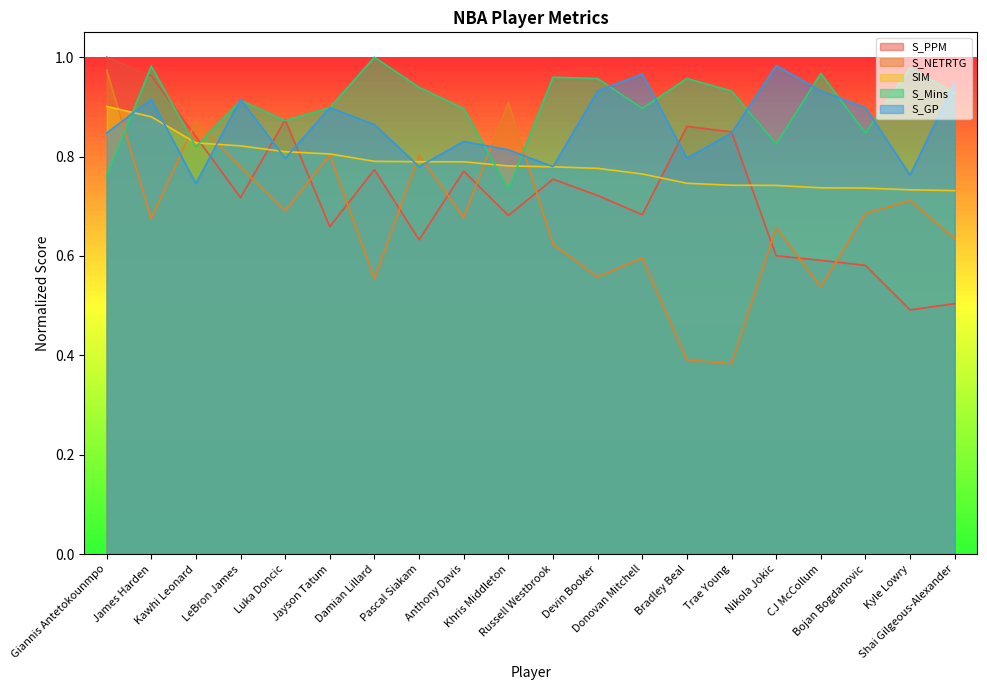

What is the difference between the S_Mins values at Kawhi Leonard and Giannis Antetokounmpo?

0.1